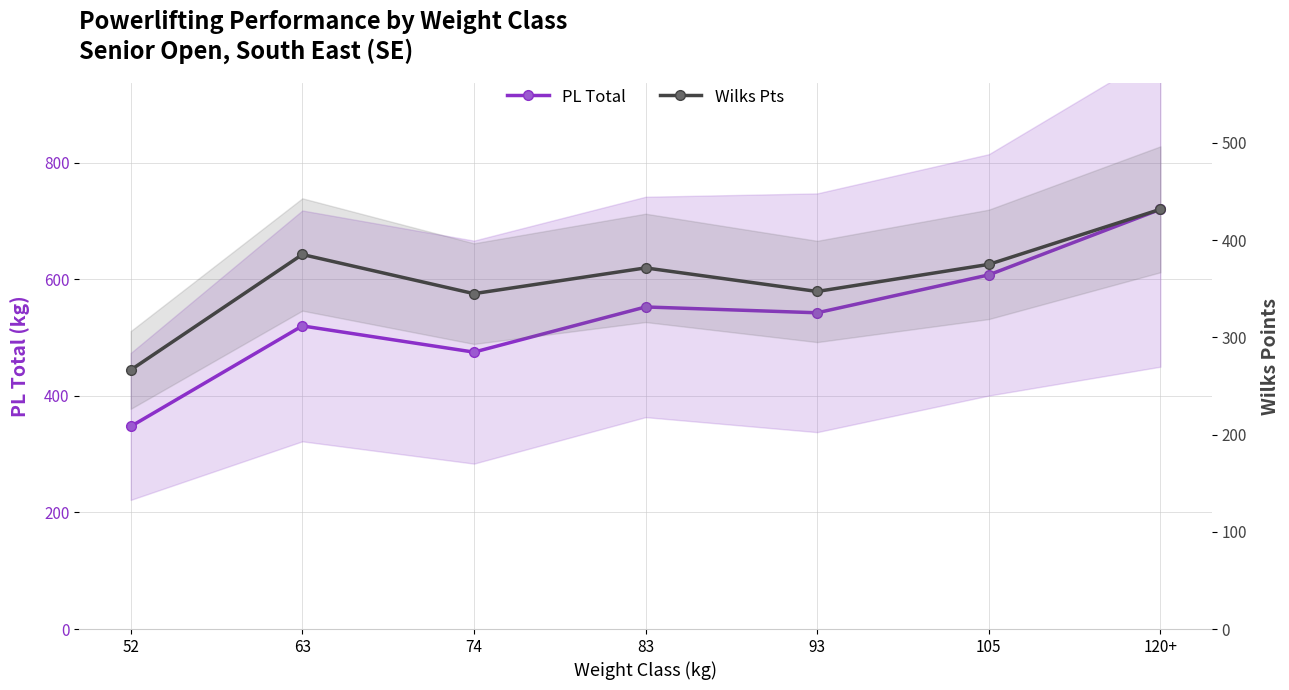

The value of PL Total at 93 is 377.7. True or false?

False